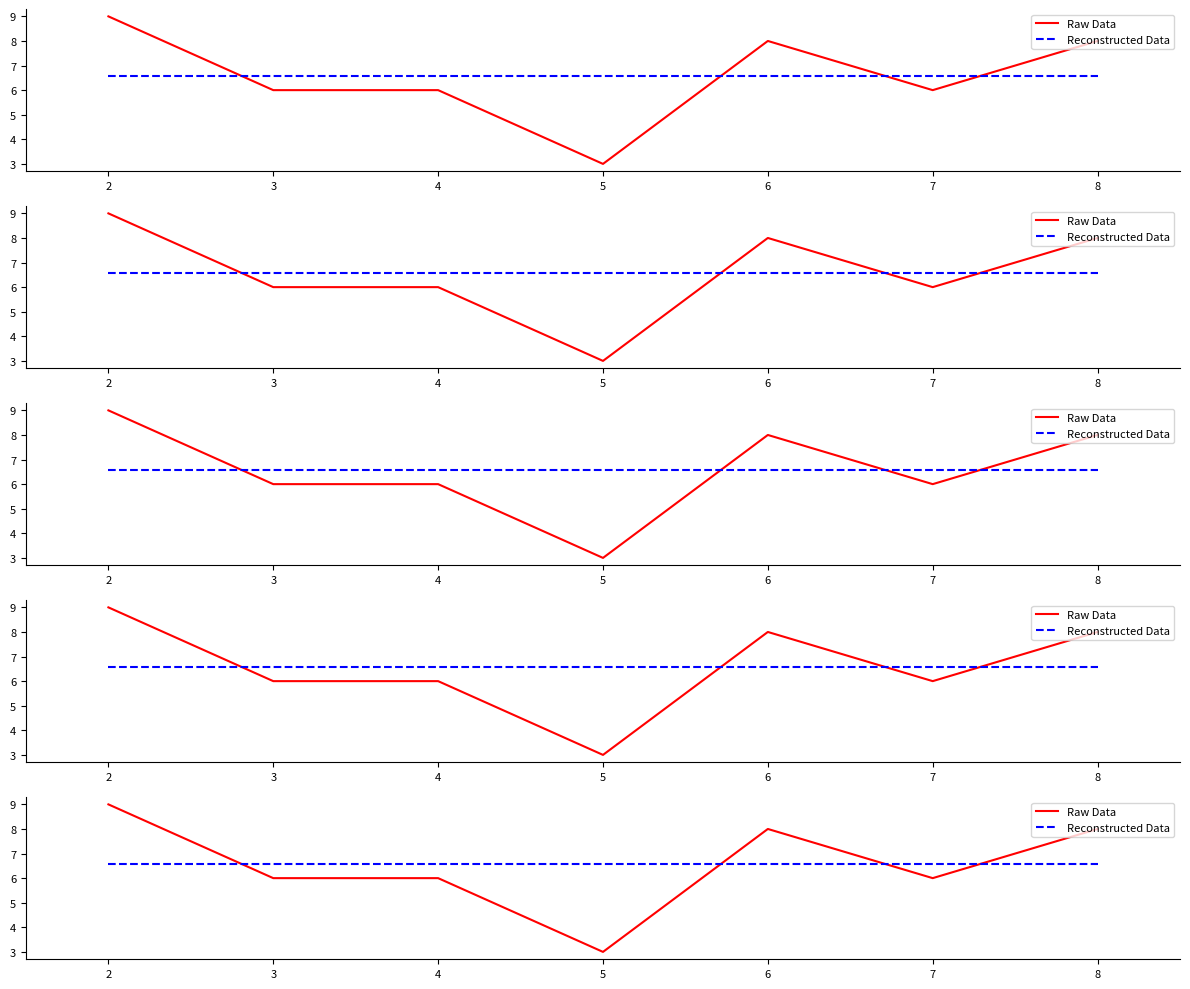

How many data points in Raw Data are less than 6?

1